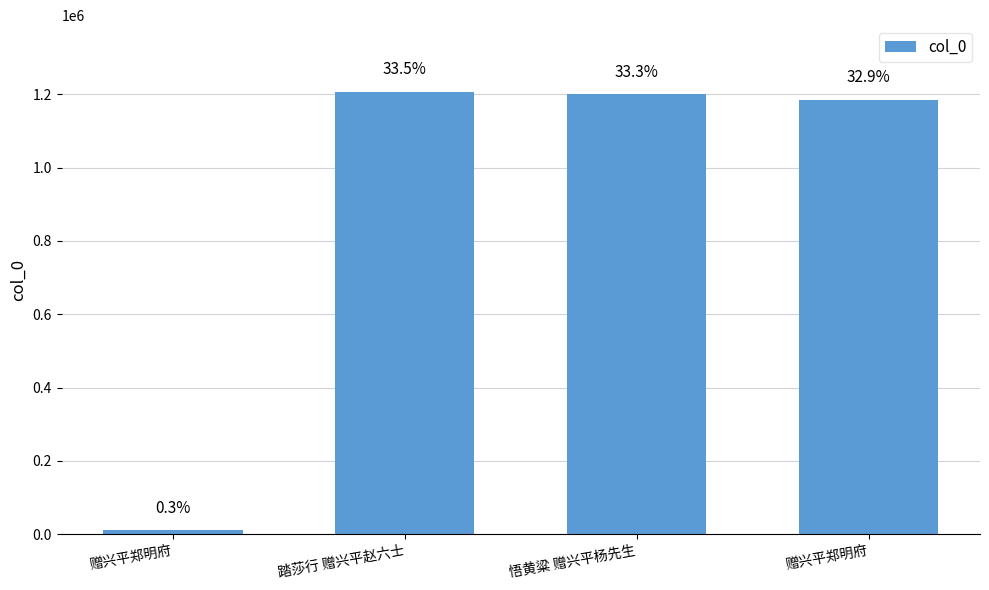

Are the bars horizontal?

No